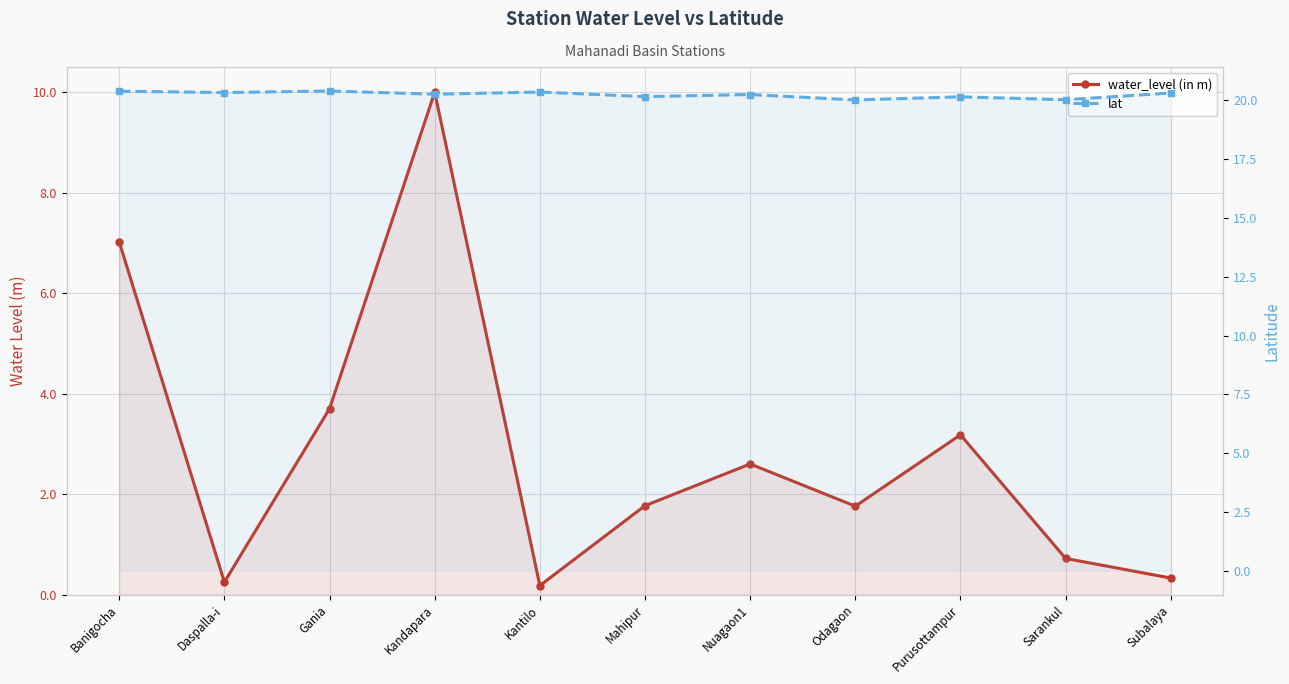

Is it true that water_level (in m) equals 10.4 at Banigocha?

False